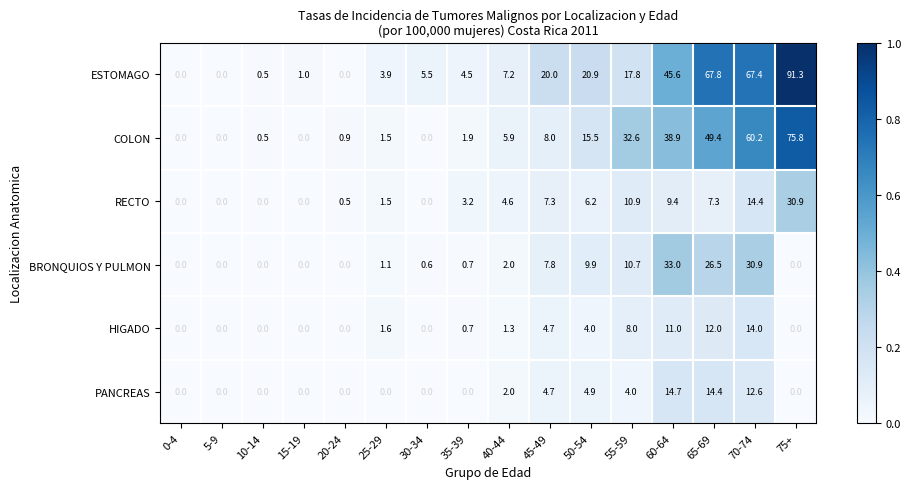

What is the sum of all PANCREAS values?

57.3